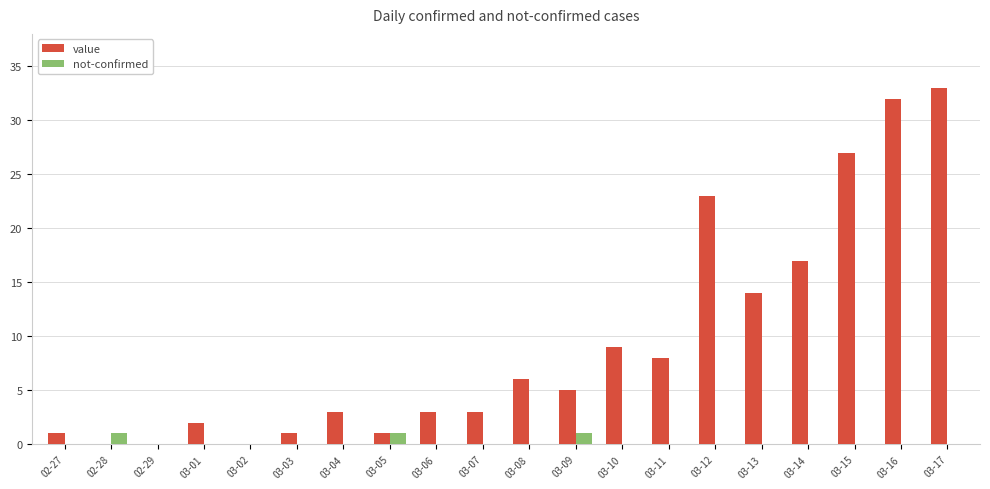

Is it true that not-confirmed equals 0 at 03-16?

True